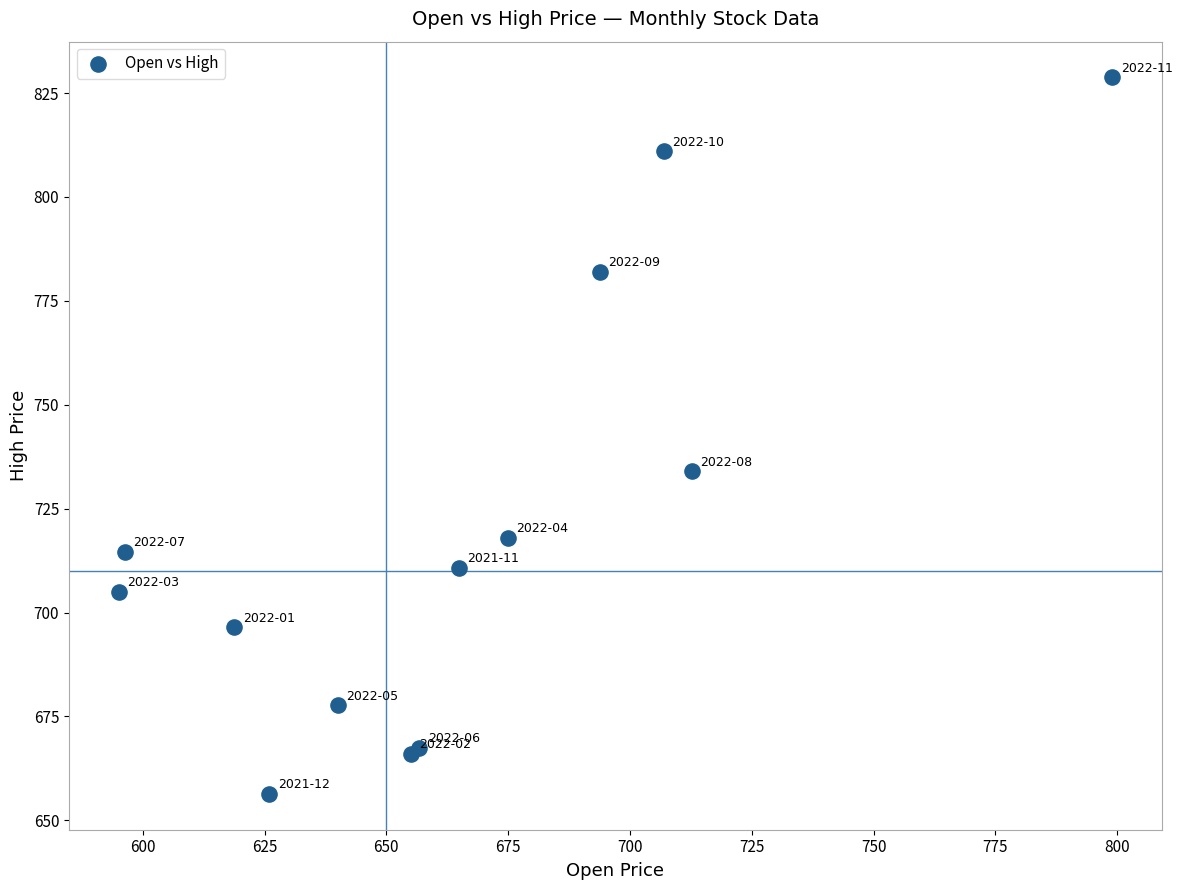

What Y value in the scatter plot is closest to 742?

734.0